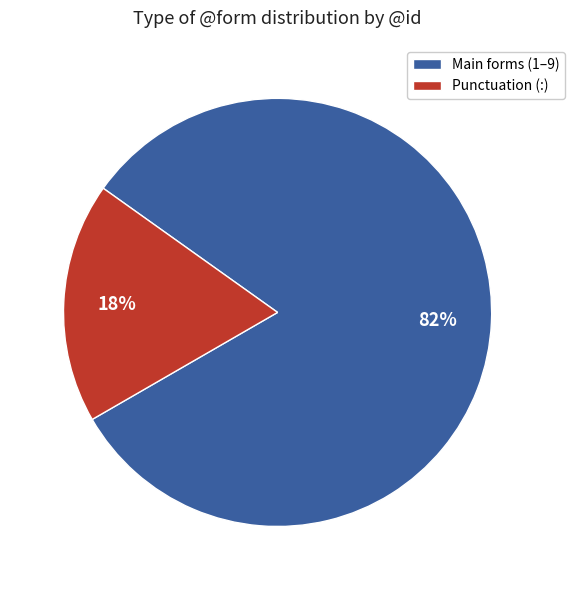

To the nearest percent, what is the difference between the largest and smallest slice percentages?

64%